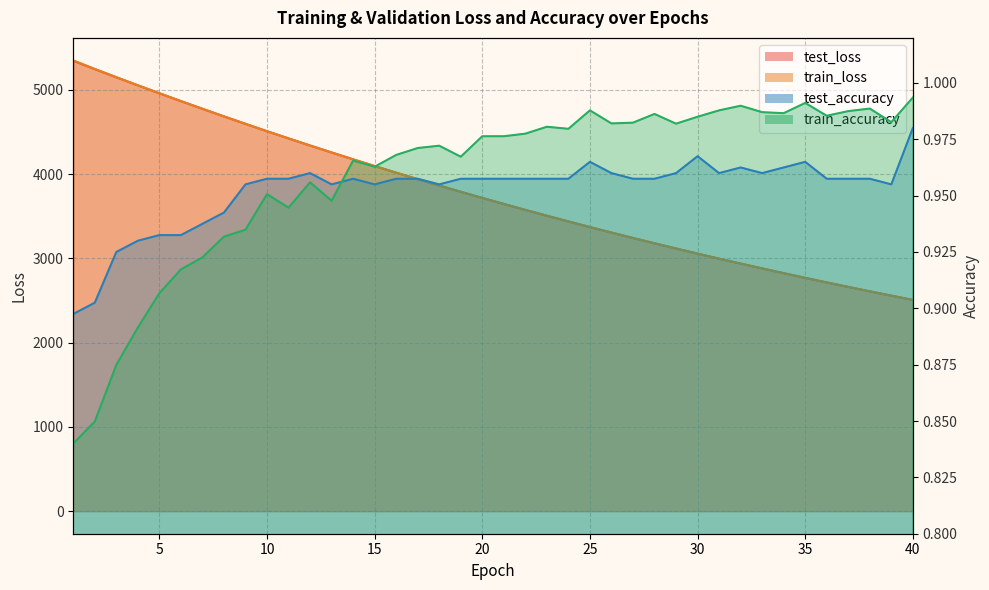

Which has a higher value, 21 or 13?

13